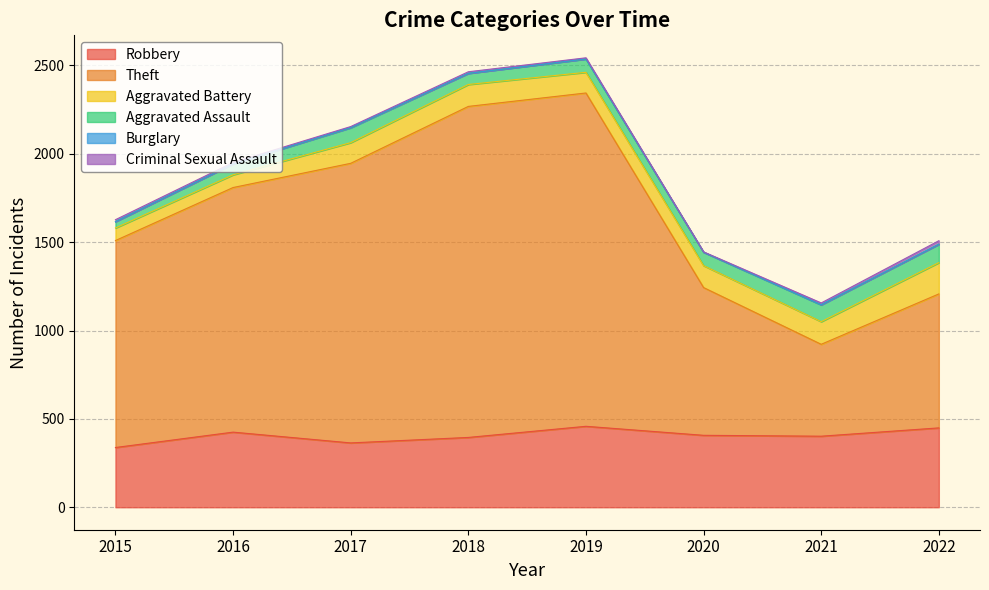

How many series are shown in this chart?

6